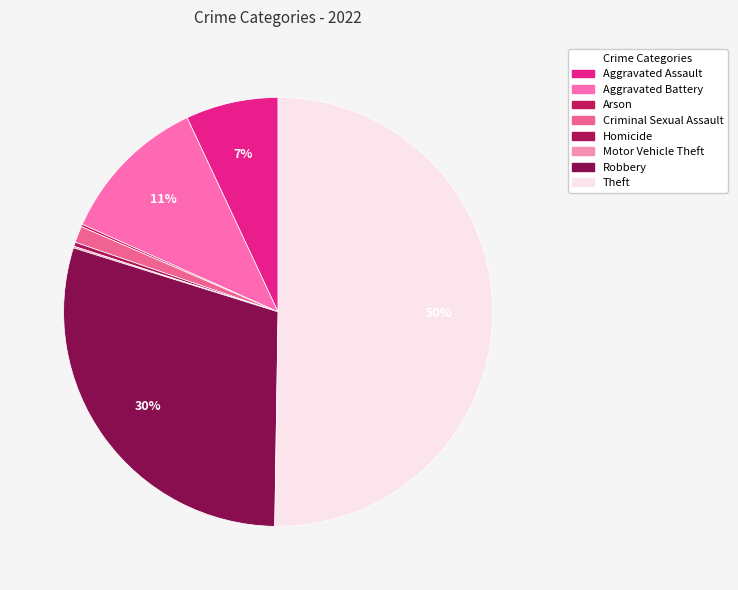

Which category accounts for the majority?

Theft